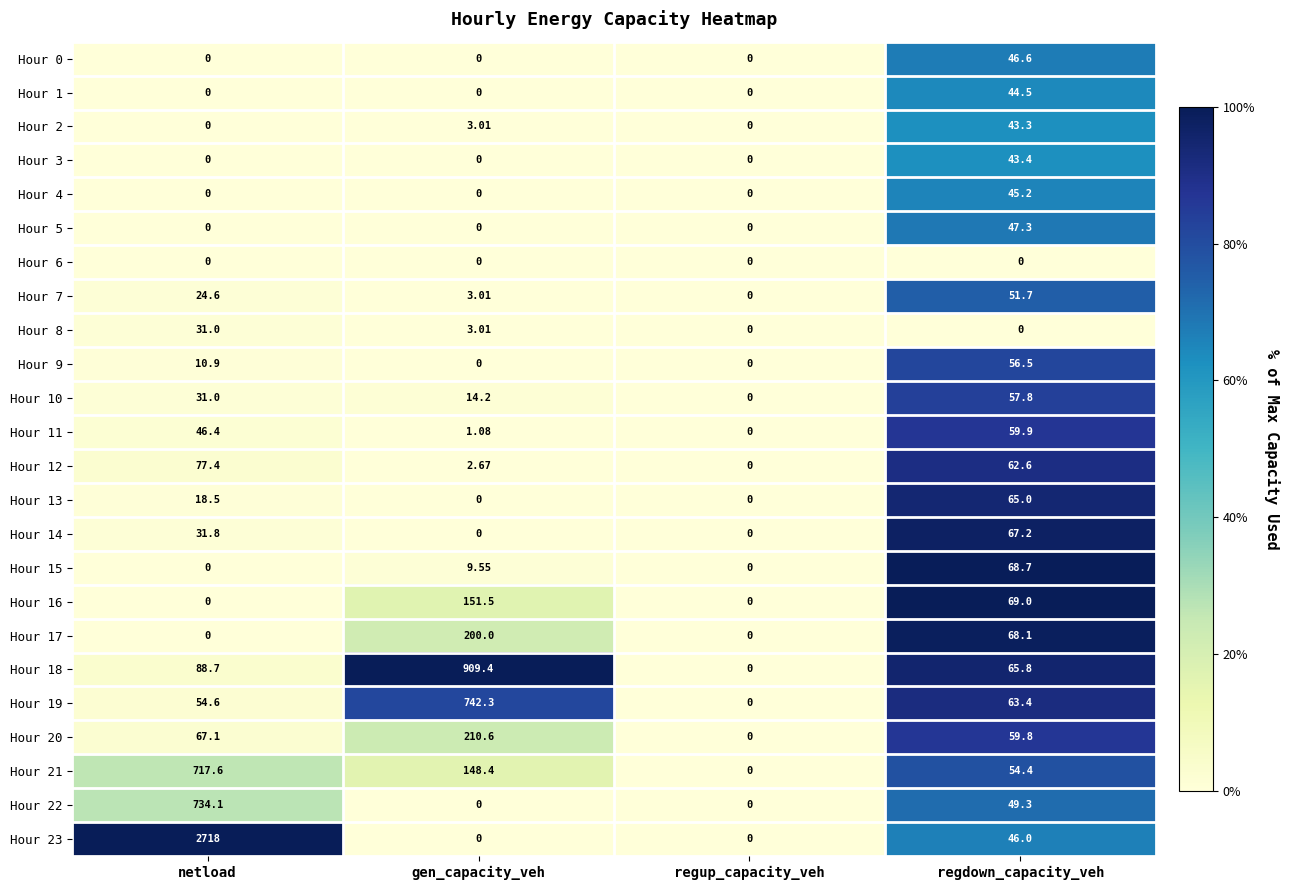

At which category does the chart reach its peak across all series?

netload